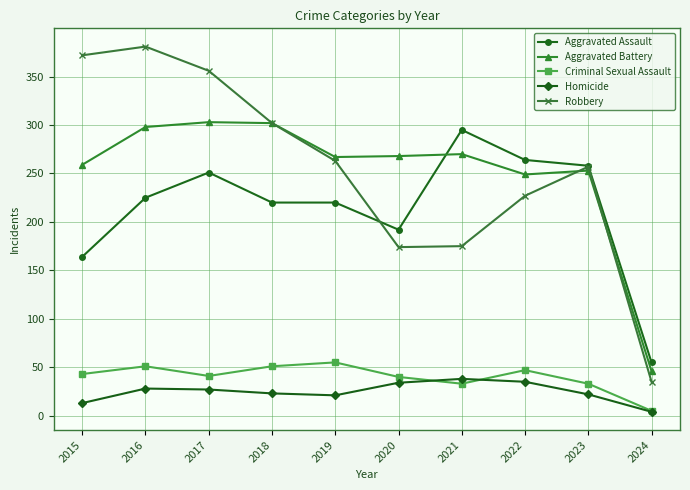

How many series are shown in this chart?

5